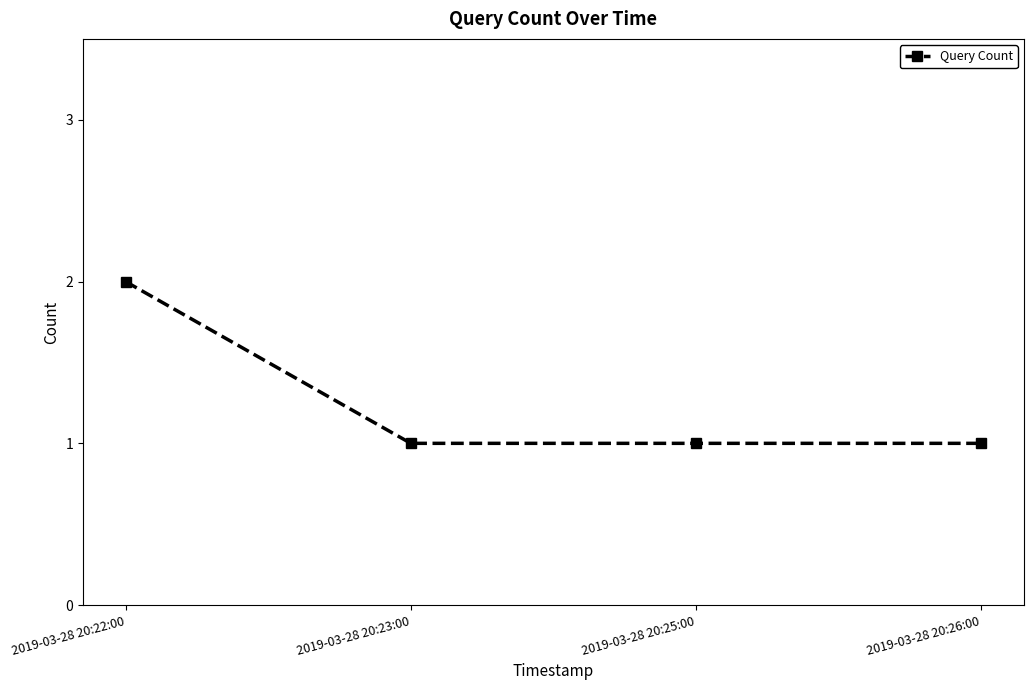

The value at 2019-03-28 20:22:00 is 2. True or false?

True